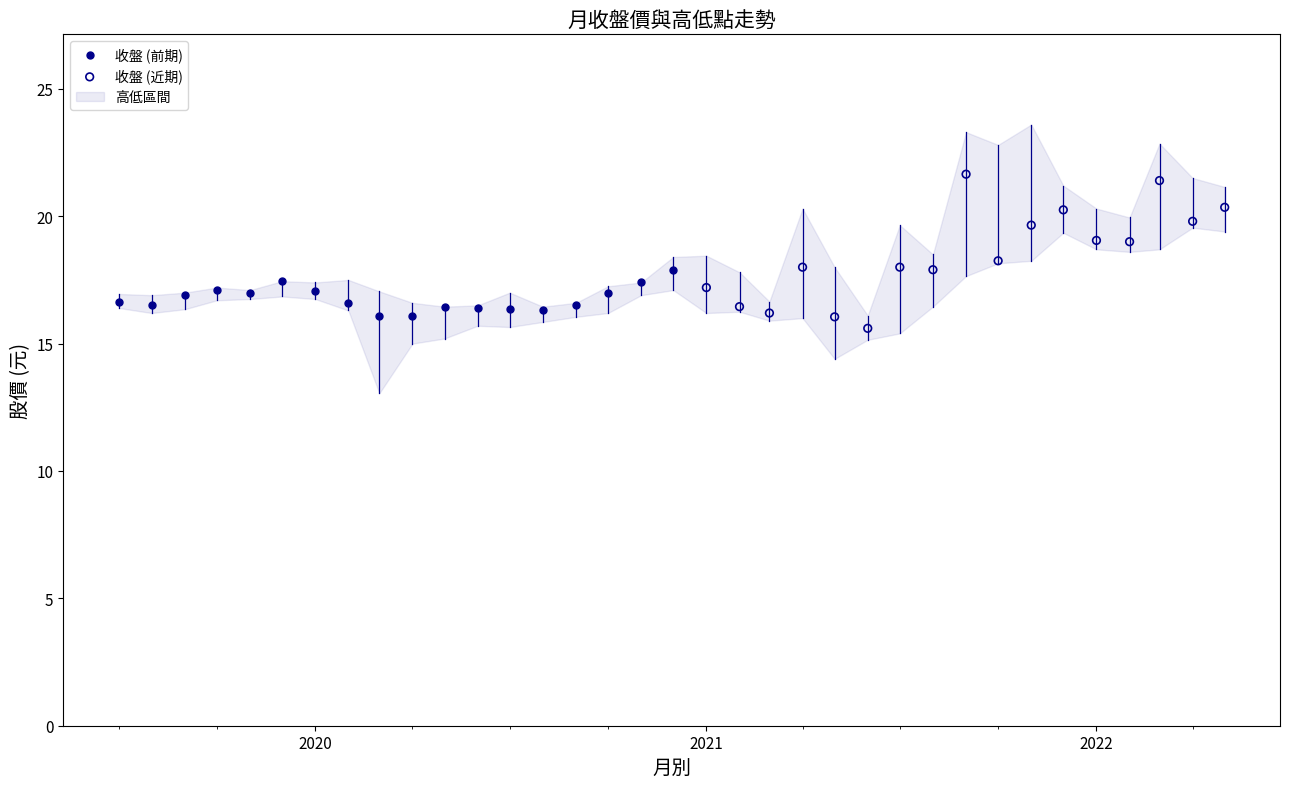

Which series reaches the maximum Y coordinate?

收盤 (近期)